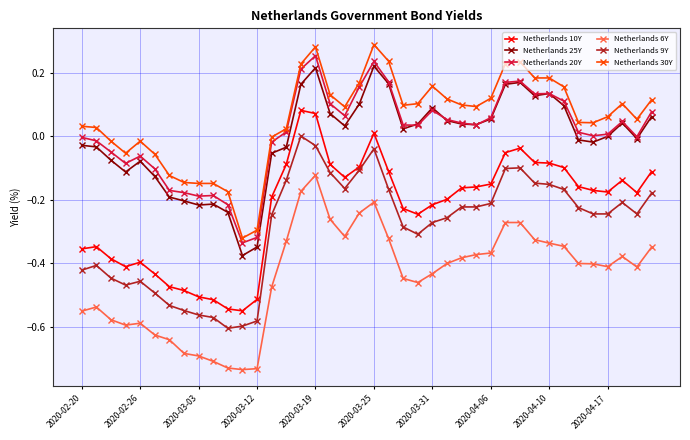

What are all the series names shown in the legend?

Netherlands 10Y, Netherlands 25Y, Netherlands 20Y, Netherlands 6Y, Netherlands 9Y, Netherlands 30Y